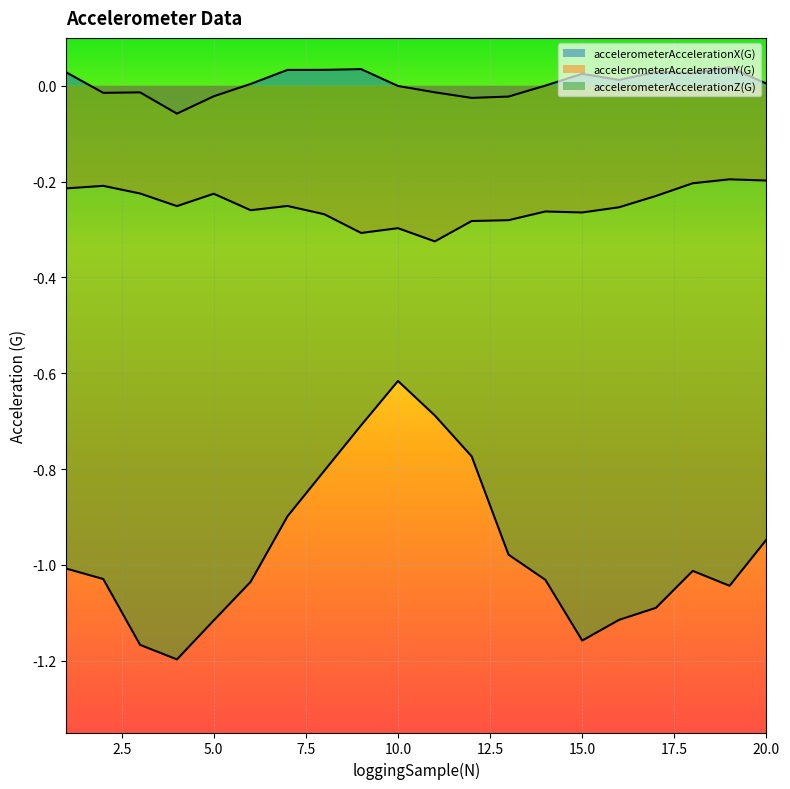

Is it true that accelerometerAccelerationZ(G) equals -1.7 at 5?

False